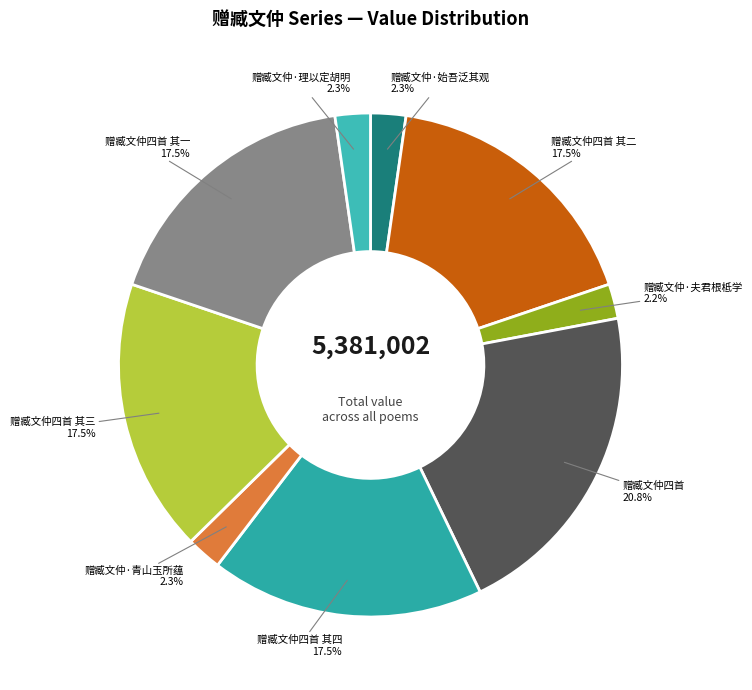

What is the largest slice in the pie chart?

赠臧文仲四首